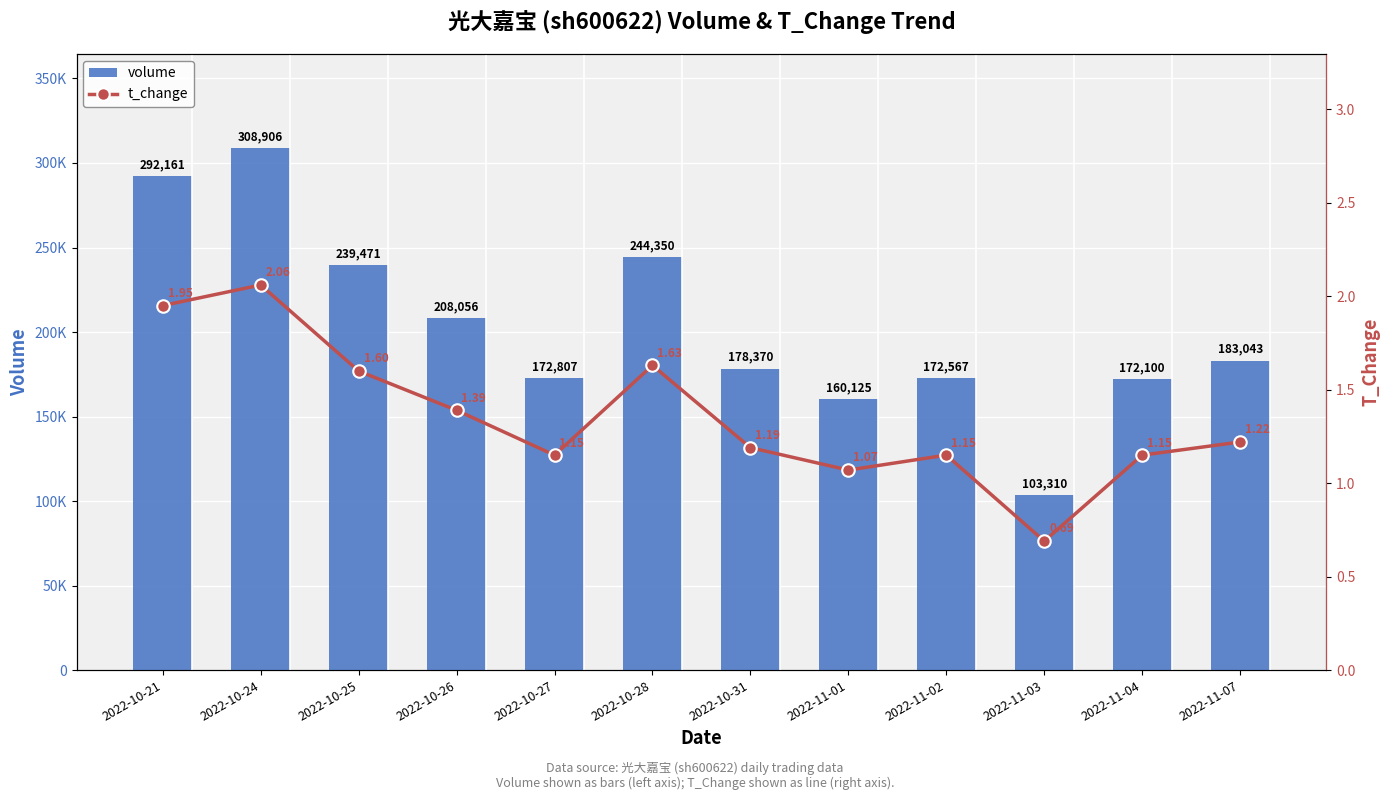

What is the label of the 6th bar from the right?

2022-10-31